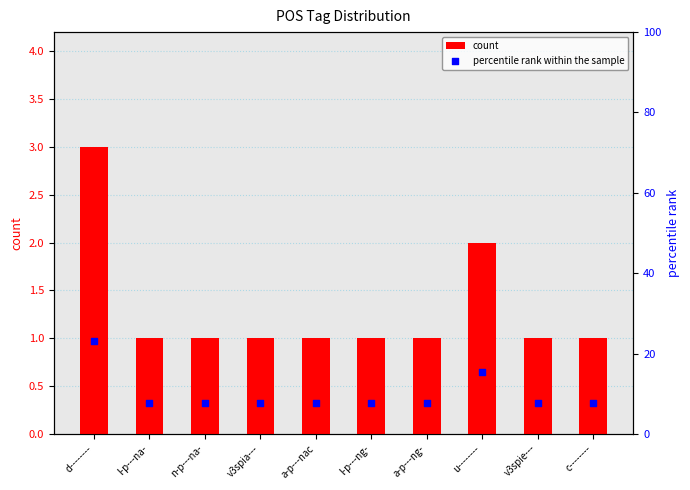

Which series has the largest Y range (max minus min)?

percentile rank within the sample